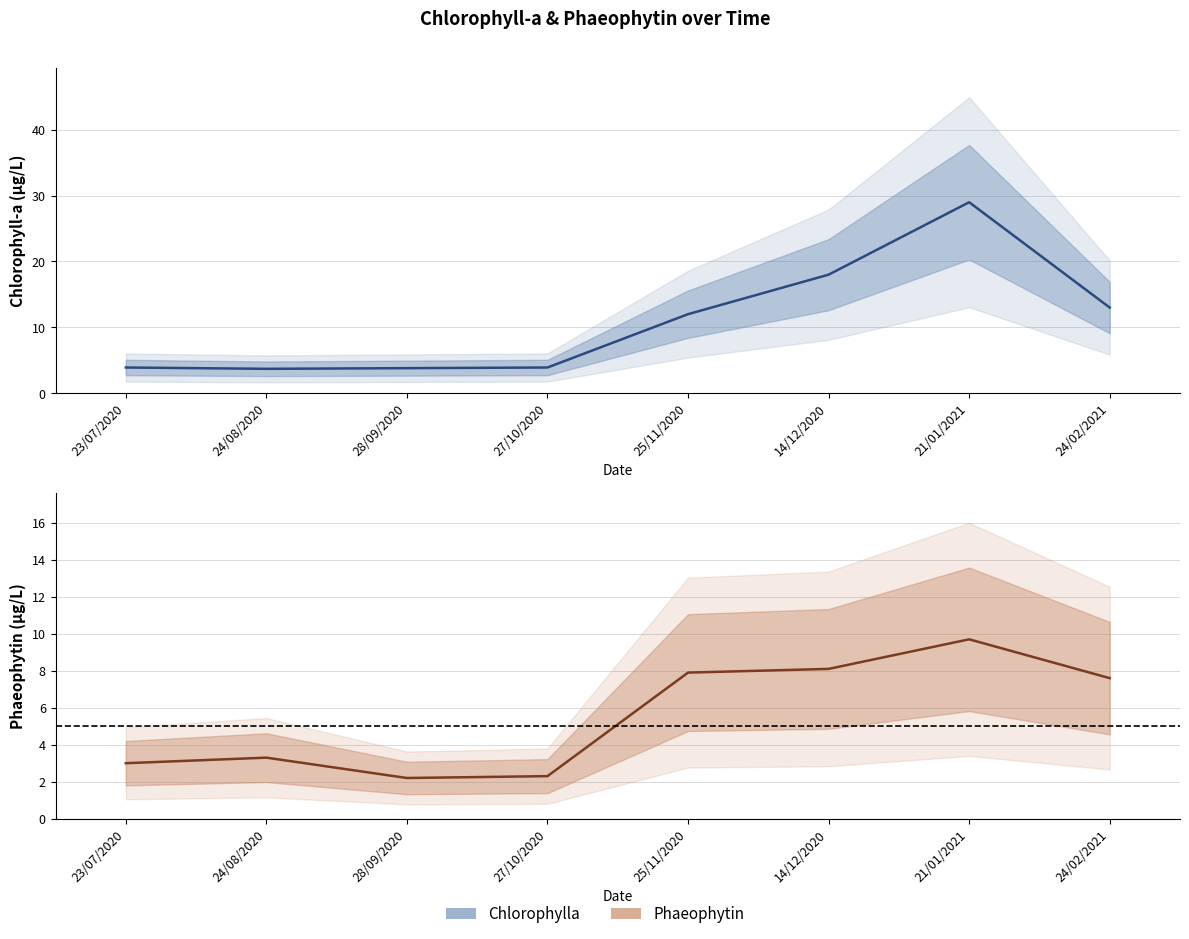

How many data points in Chlorophylla are above 12?

3